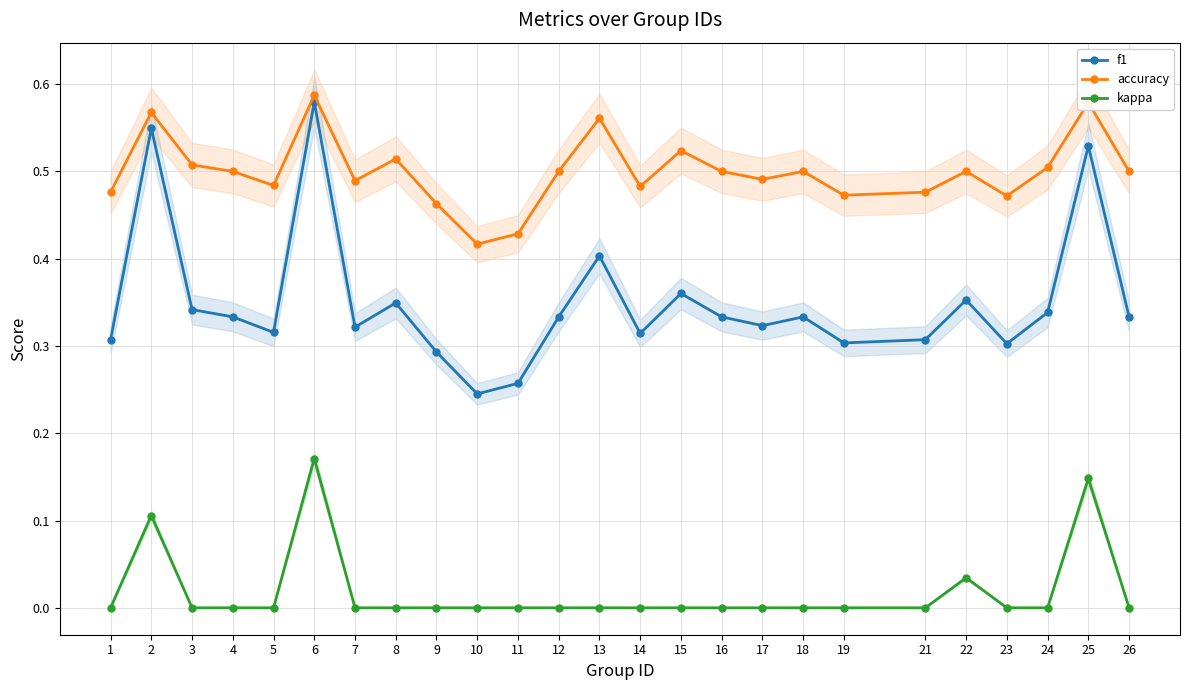

The f1 series shows 0.3 at 13. True or false?

False